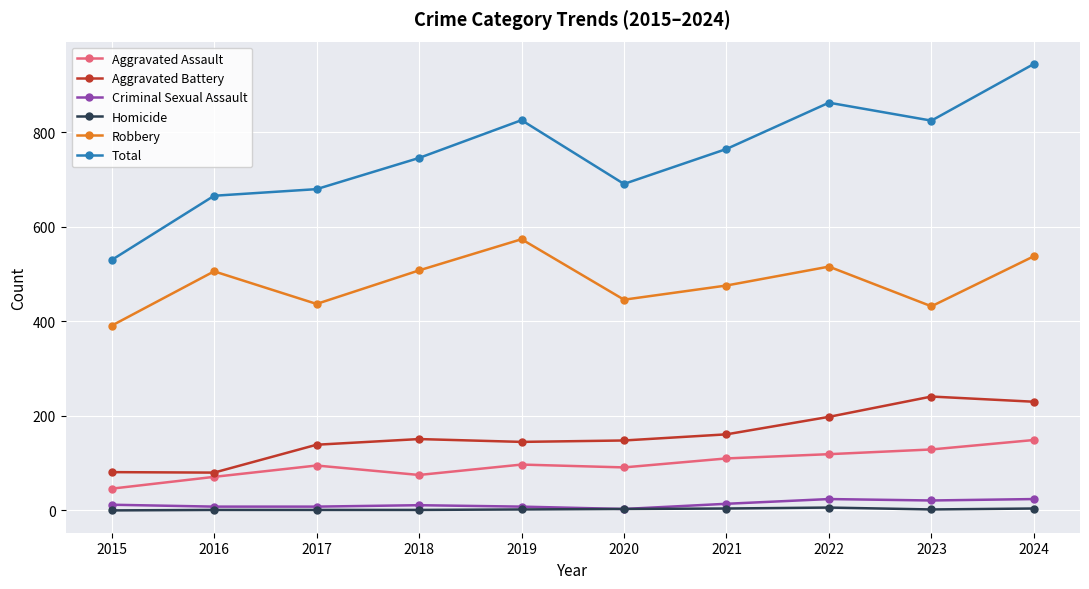

The Aggravated Battery series shows 161 at 2021. True or false?

True